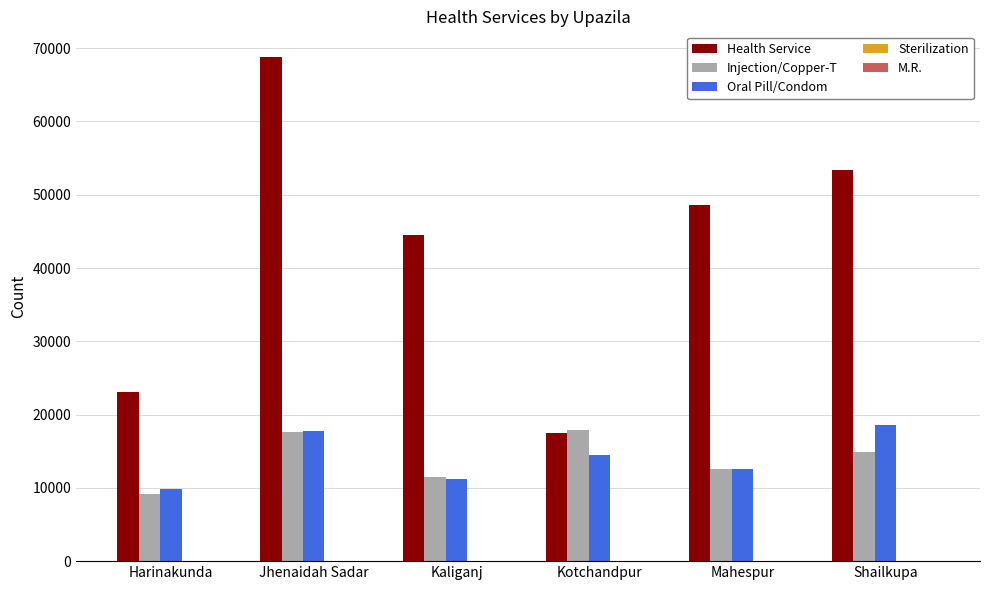

How many groups of bars are there?

6